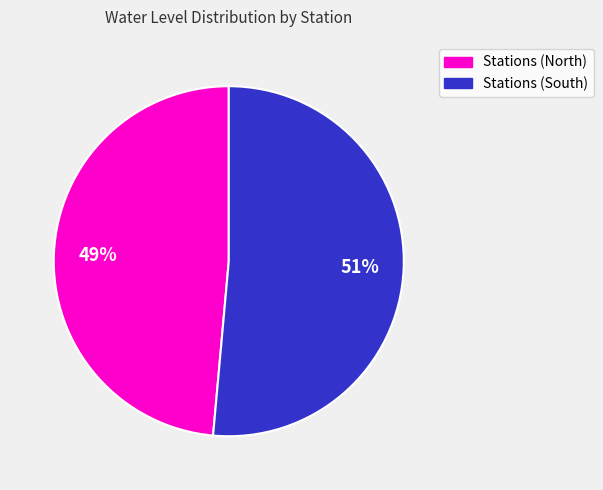

Between Stations (North) and Stations (South), which is larger?

Stations (South)